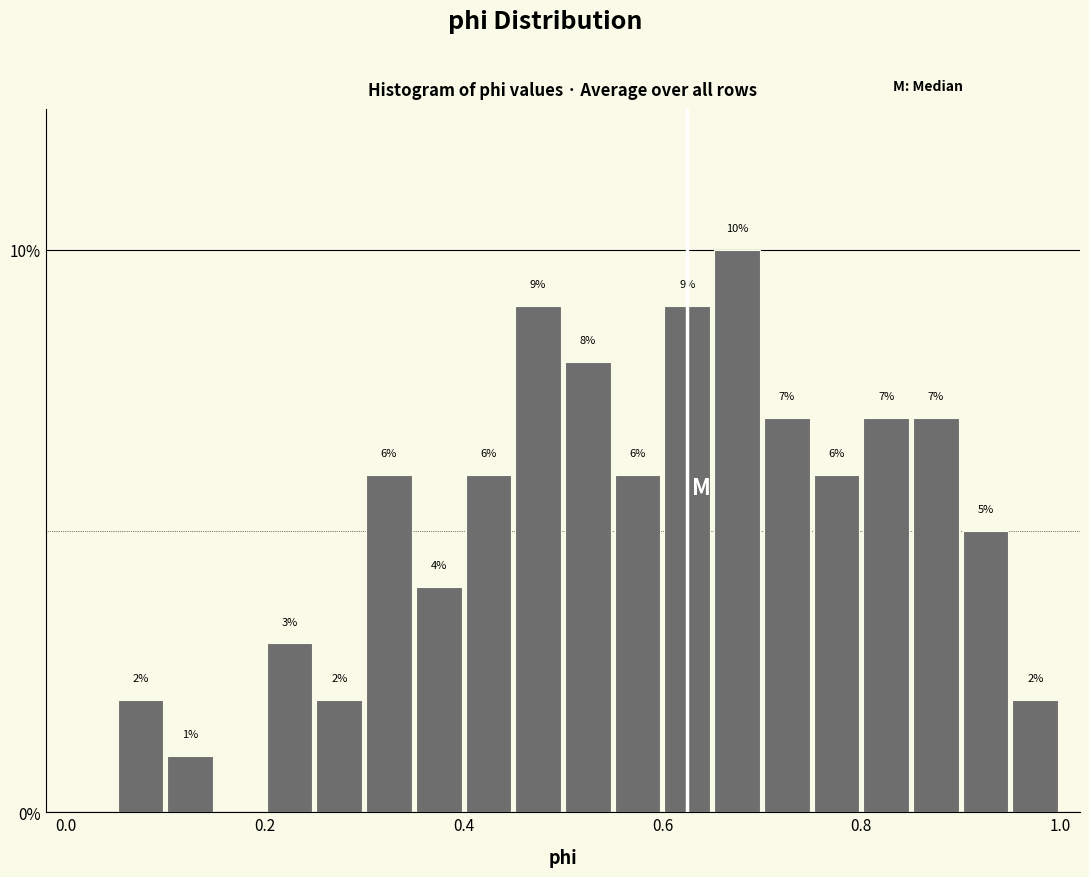

Around what value on the x-axis is the tallest bar? Give the approximate position of its centre, as read against the axis.

0.68